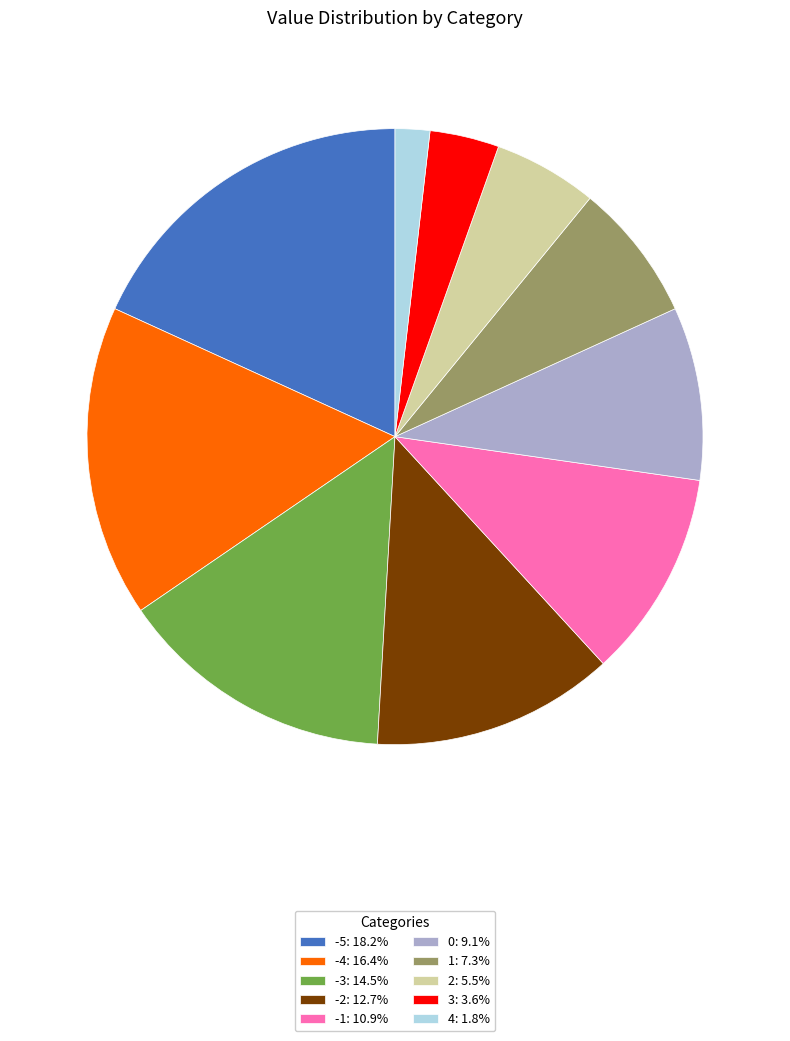

The -2 slice represents 13% of the pie. True or false?

True